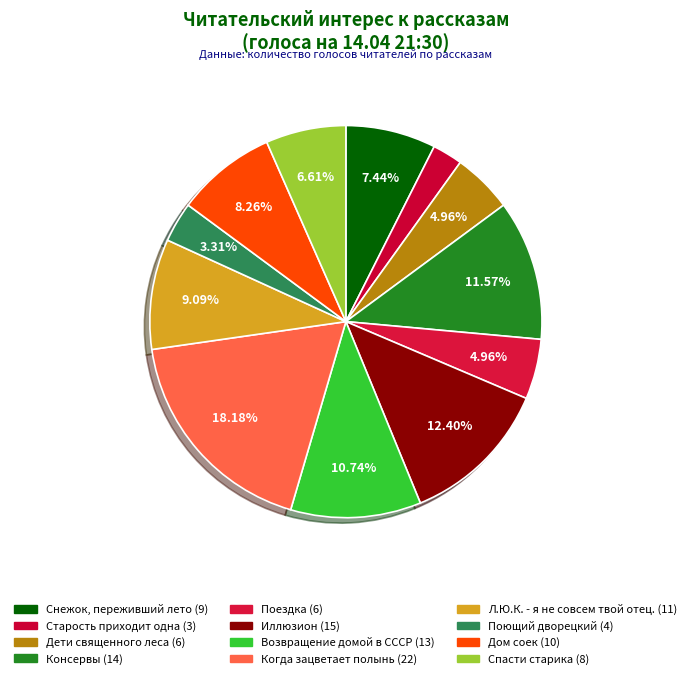

To the nearest percent, what is the combined percentage of Л.Ю.К. - я не совсем твой отец. and Консервы?

21%